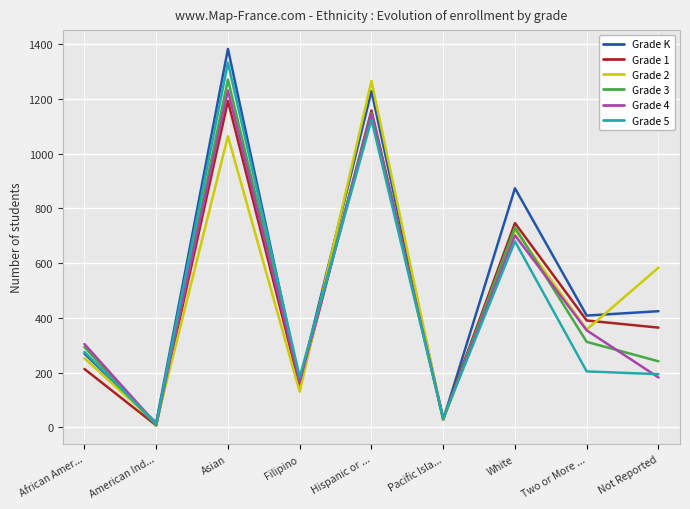

What is the difference between the Grade 4 values at Filipino and American Ind...?

153